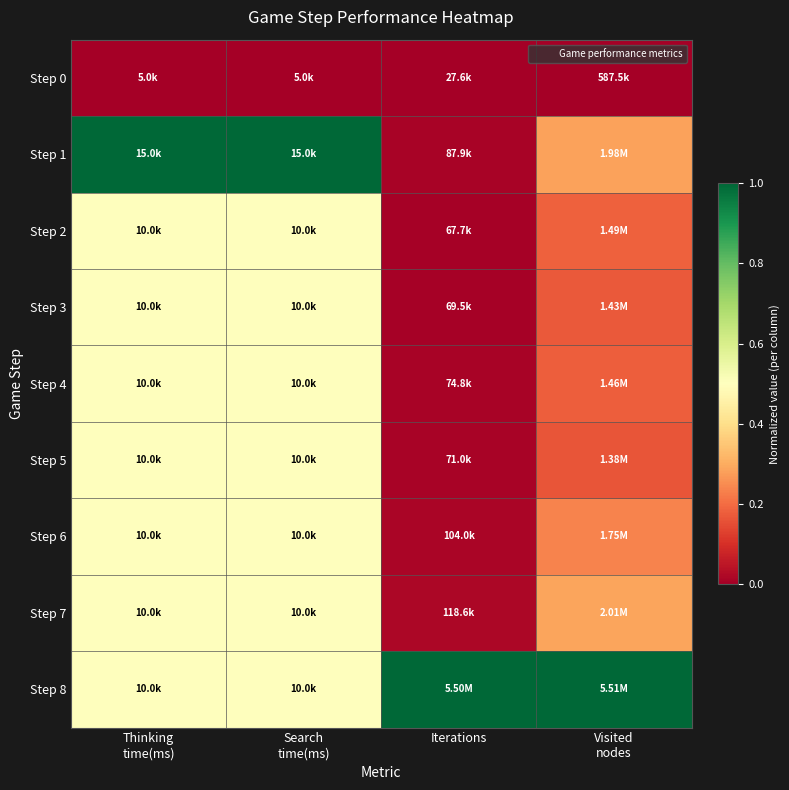

What is the total value across all series at Thinking
time(ms)?

4.5